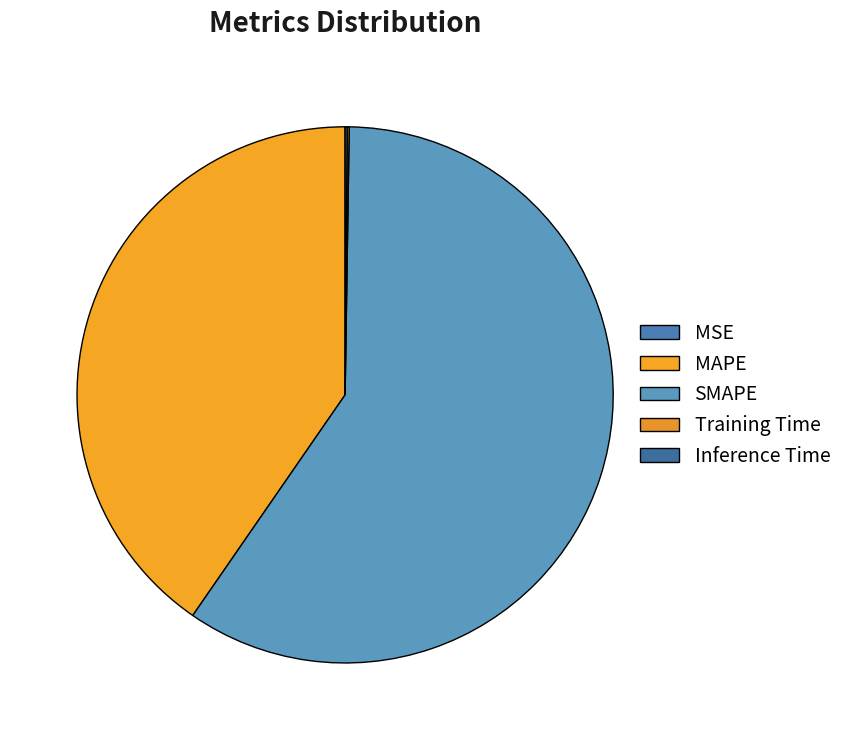

What portion of the pie excludes Training Time?

99.9%